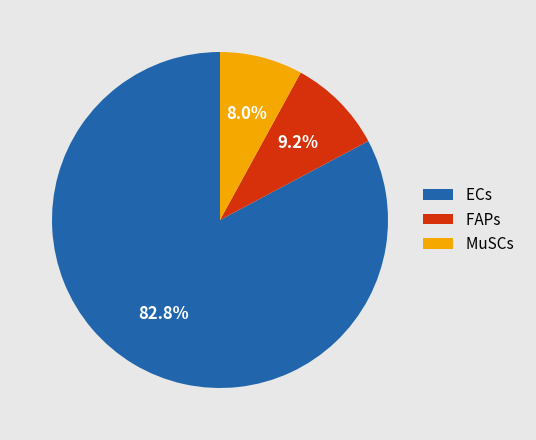

How many segments does this pie chart have?

3